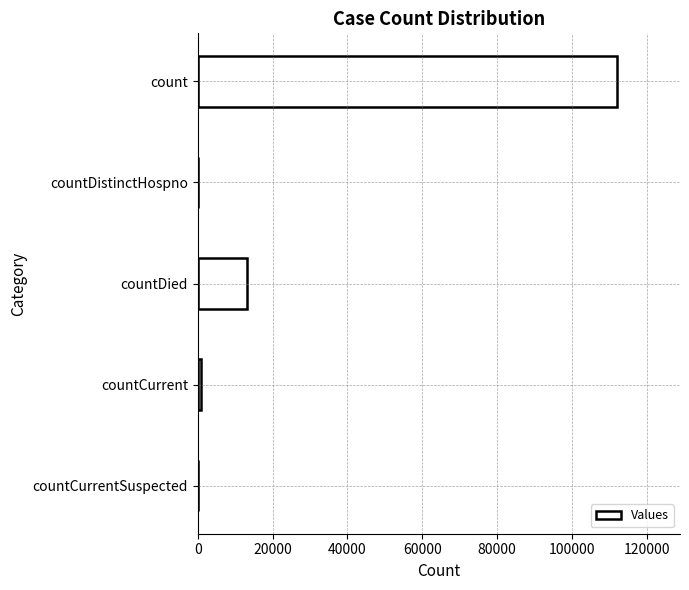

Are the bars horizontal?

Yes